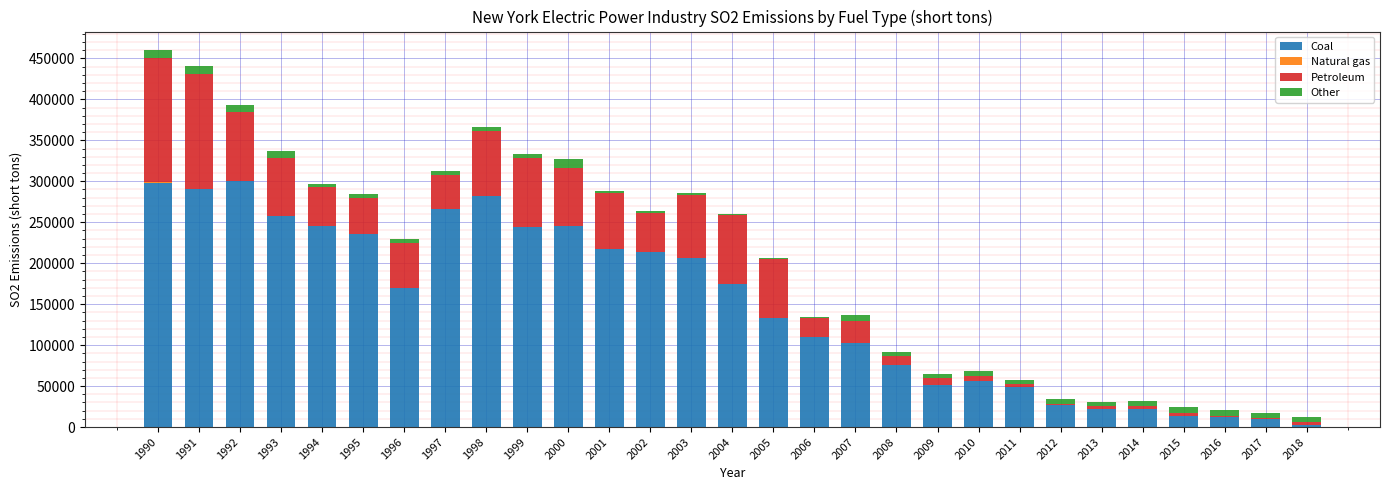

The value of Coal at 2007 is 102252. True or false?

True